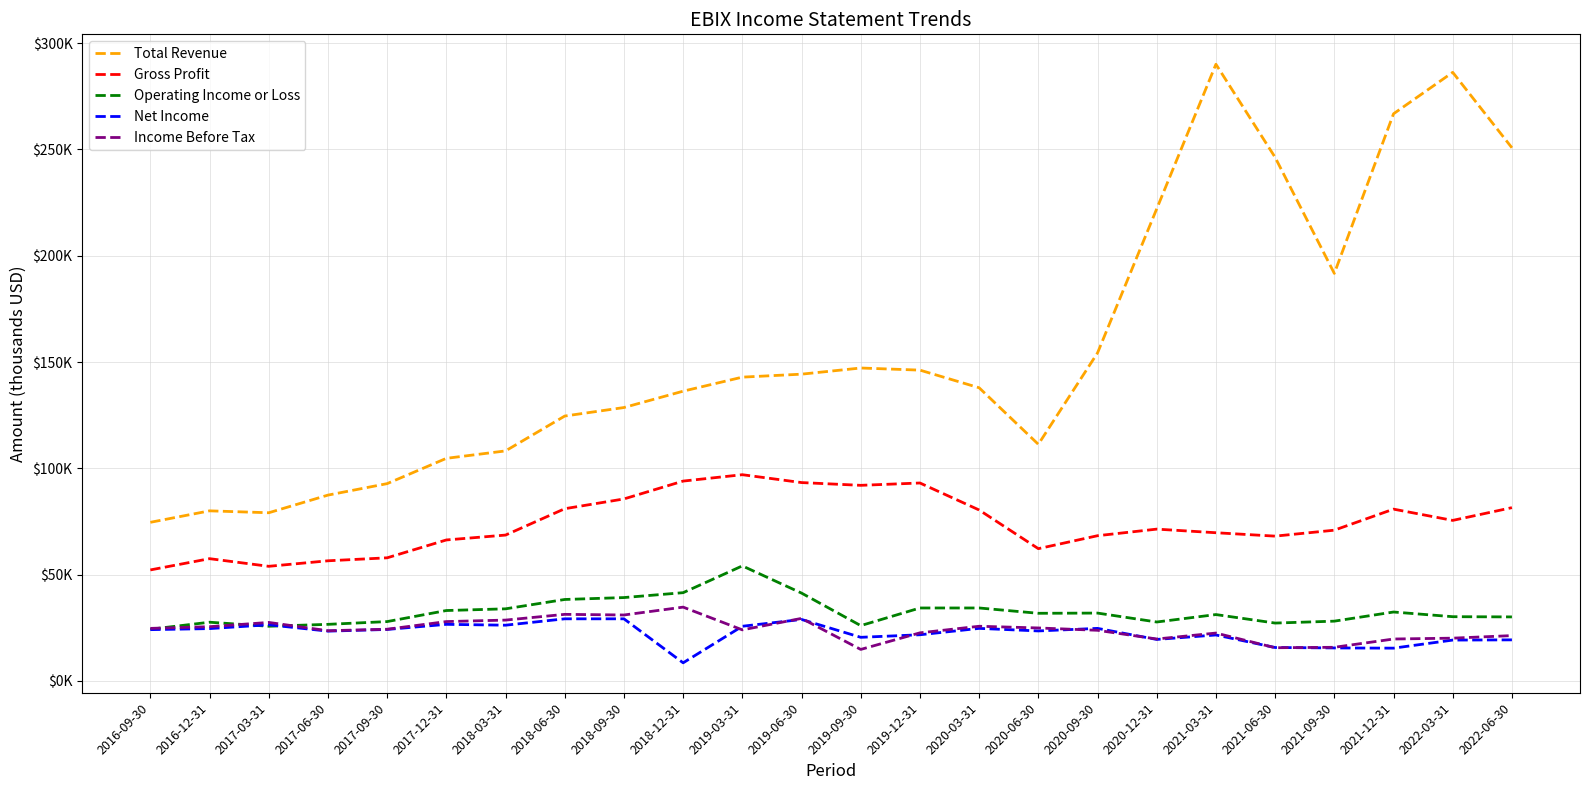

What are all the series names shown in the legend?

Total Revenue, Gross Profit, Operating Income or Loss, Net Income, Income Before Tax